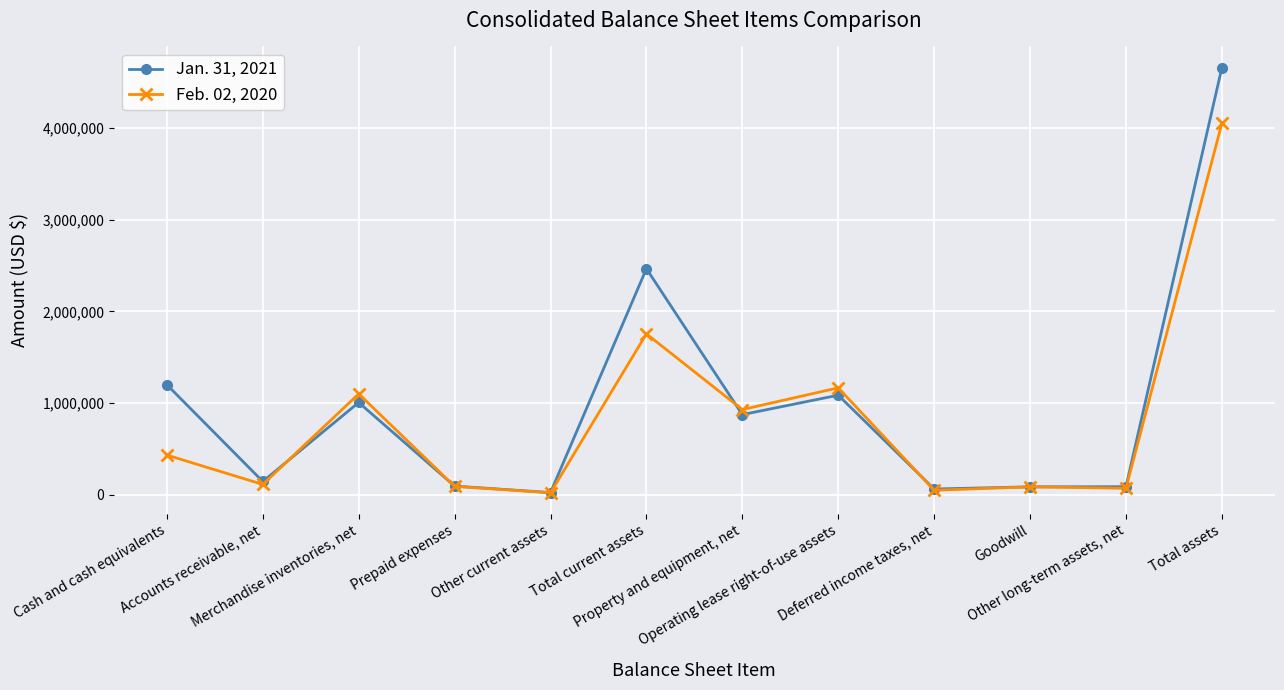

The Jan. 31, 2021 series shows 2467080 at Total current assets. True or false?

True